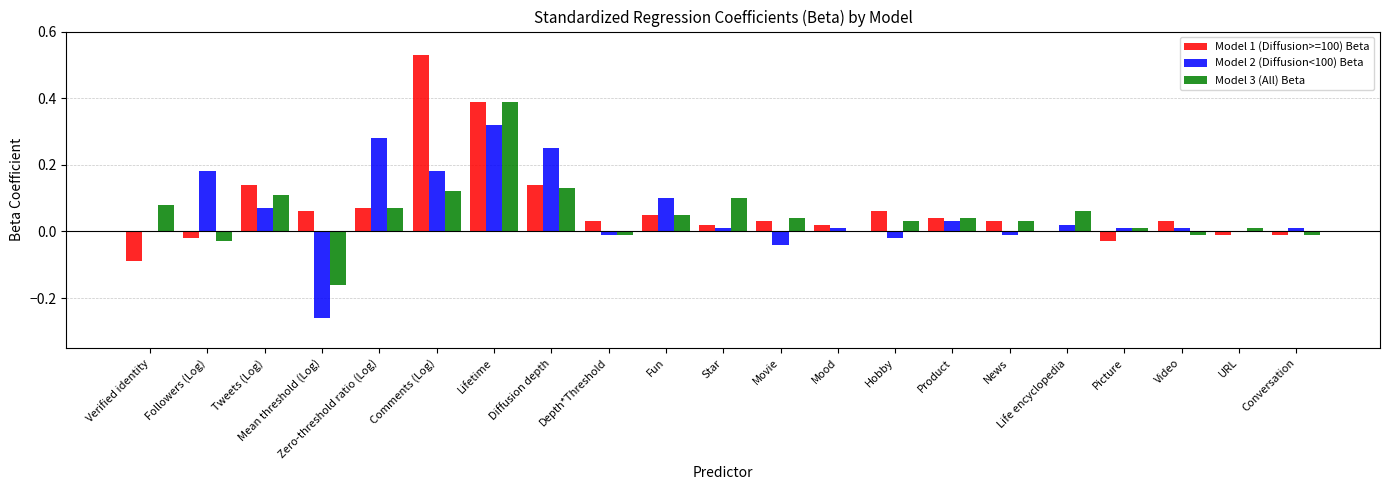

At which category is the sum across all series the highest?

Lifetime